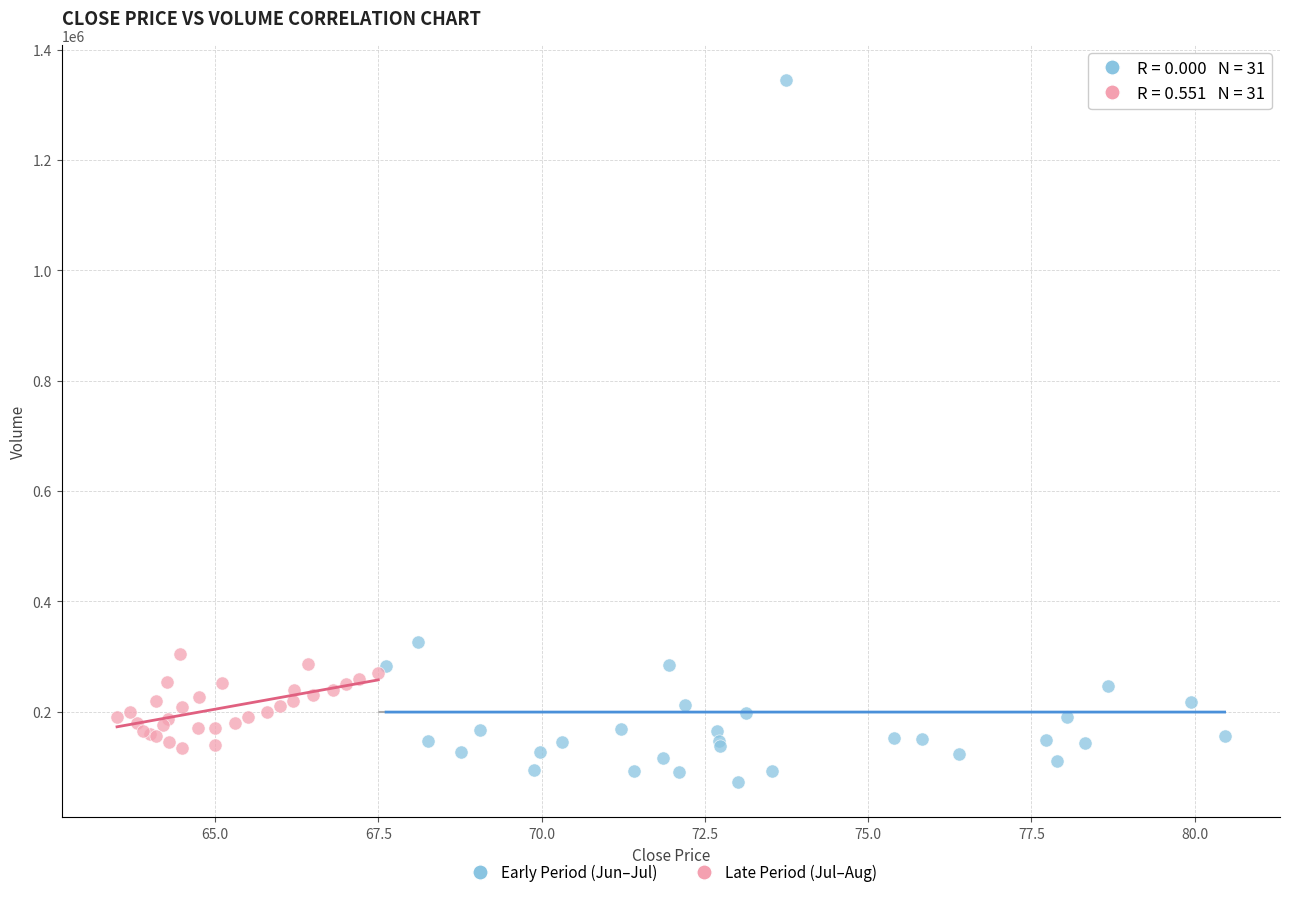

Which series reaches the minimum Y coordinate?

Early Period (Jun–Jul)